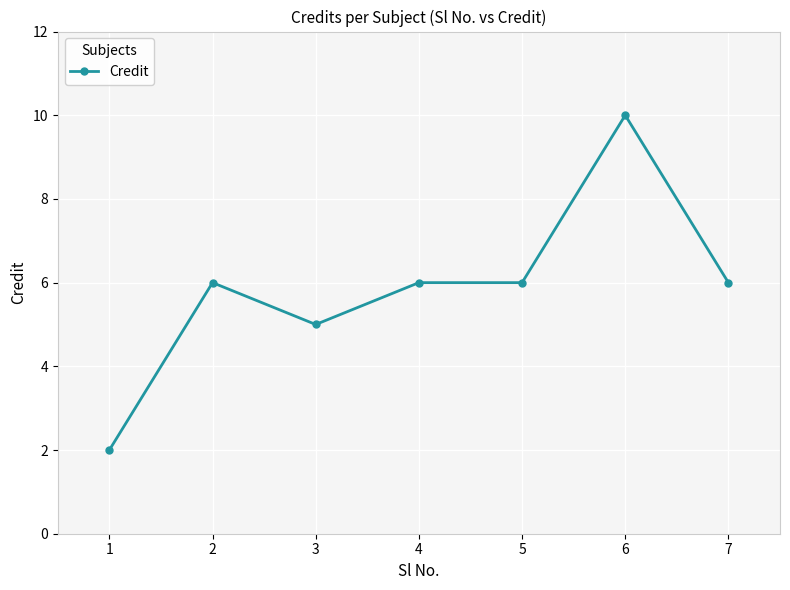

Reading left to right, what are all the values shown in this chart?

1=2	2=6	3=5	4=6	5=6	6=10	7=6